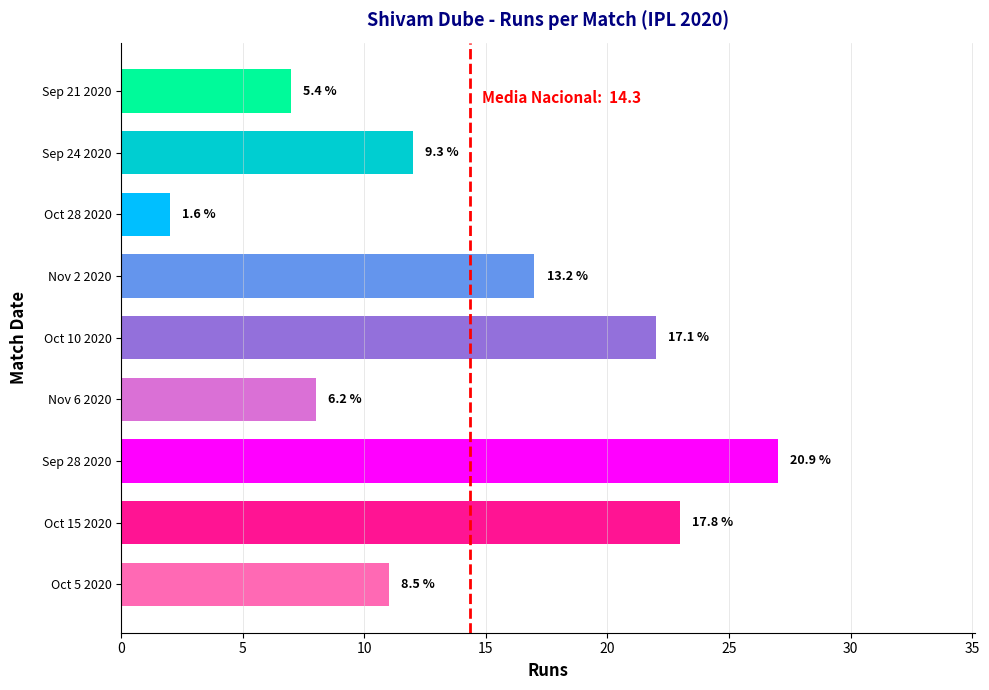

How many bars are there in total?

9